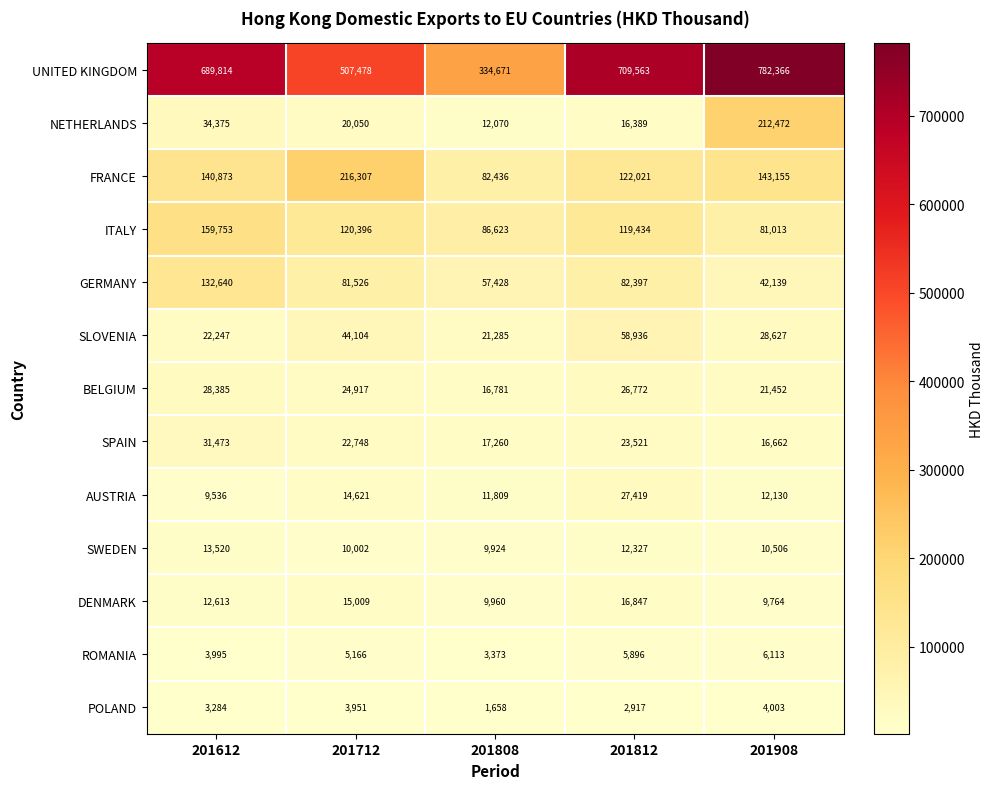

Rank the series at 201908 from lowest to highest value.

POLAND, ROMANIA, DENMARK, SWEDEN, AUSTRIA, SPAIN, BELGIUM, SLOVENIA, GERMANY, ITALY, FRANCE, NETHERLANDS, UNITED KINGDOM